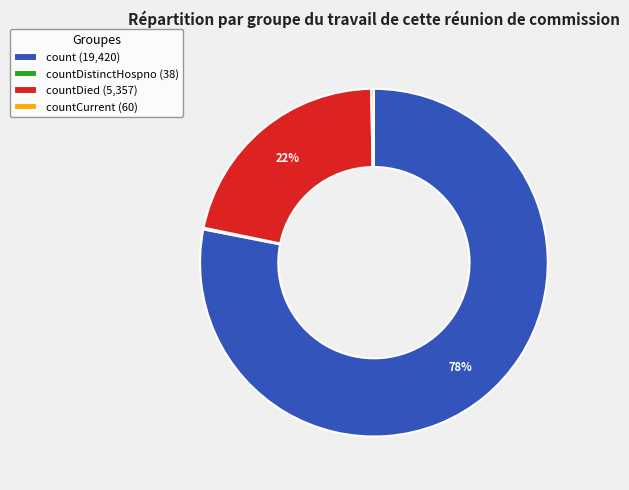

True or false: count (19,420) accounts for 78% of the total.

True